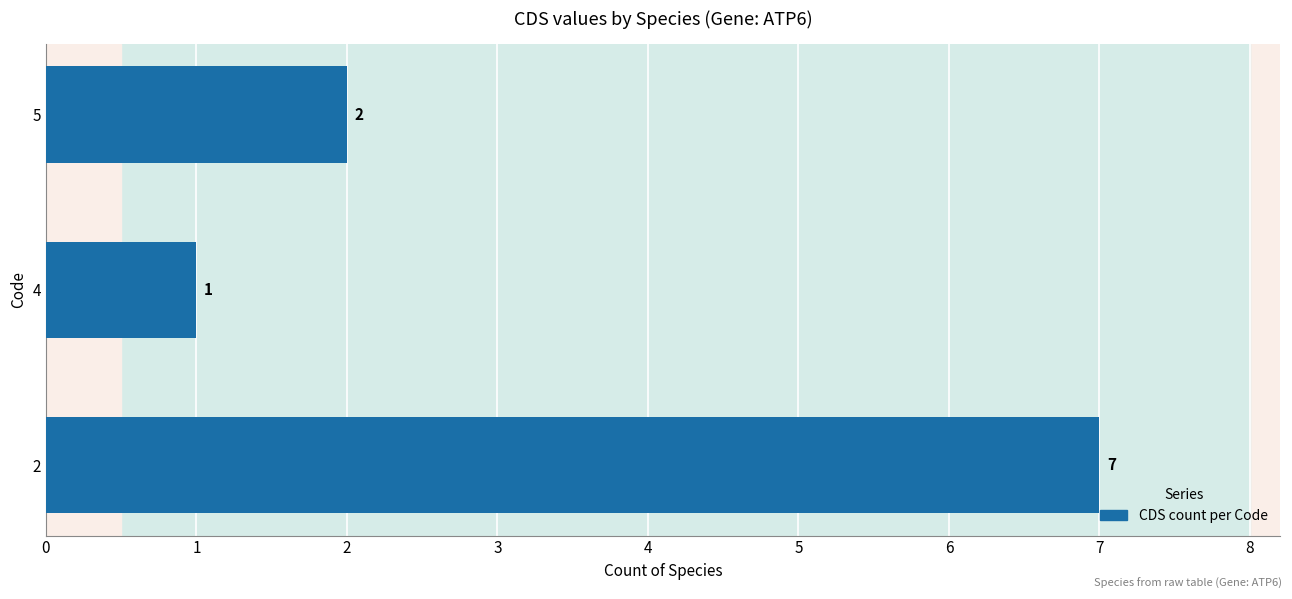

Which category has the lowest value across all series?

4